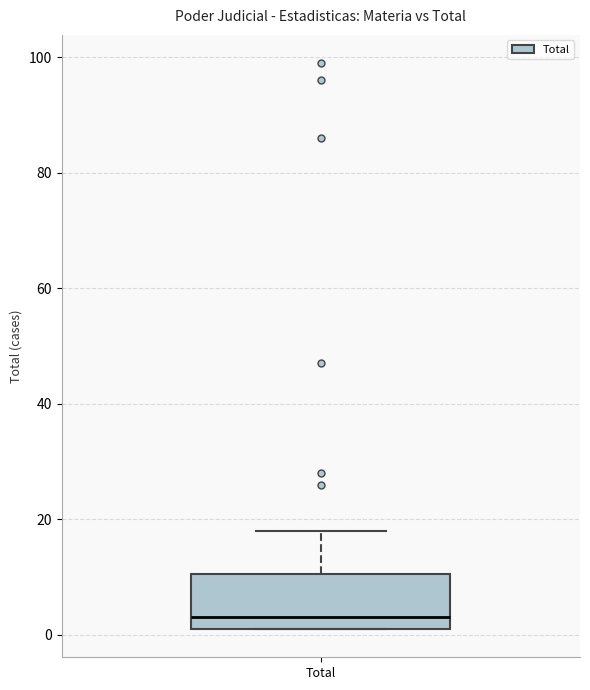

Transcribe this box plot: give where the median line is, the range the box spans, and where the two whiskers end, as read against the y-axis. The values are not printed on the chart, so give them approximately, as read against the axis.

median 4, box 2 to 10, whiskers 2 to 18